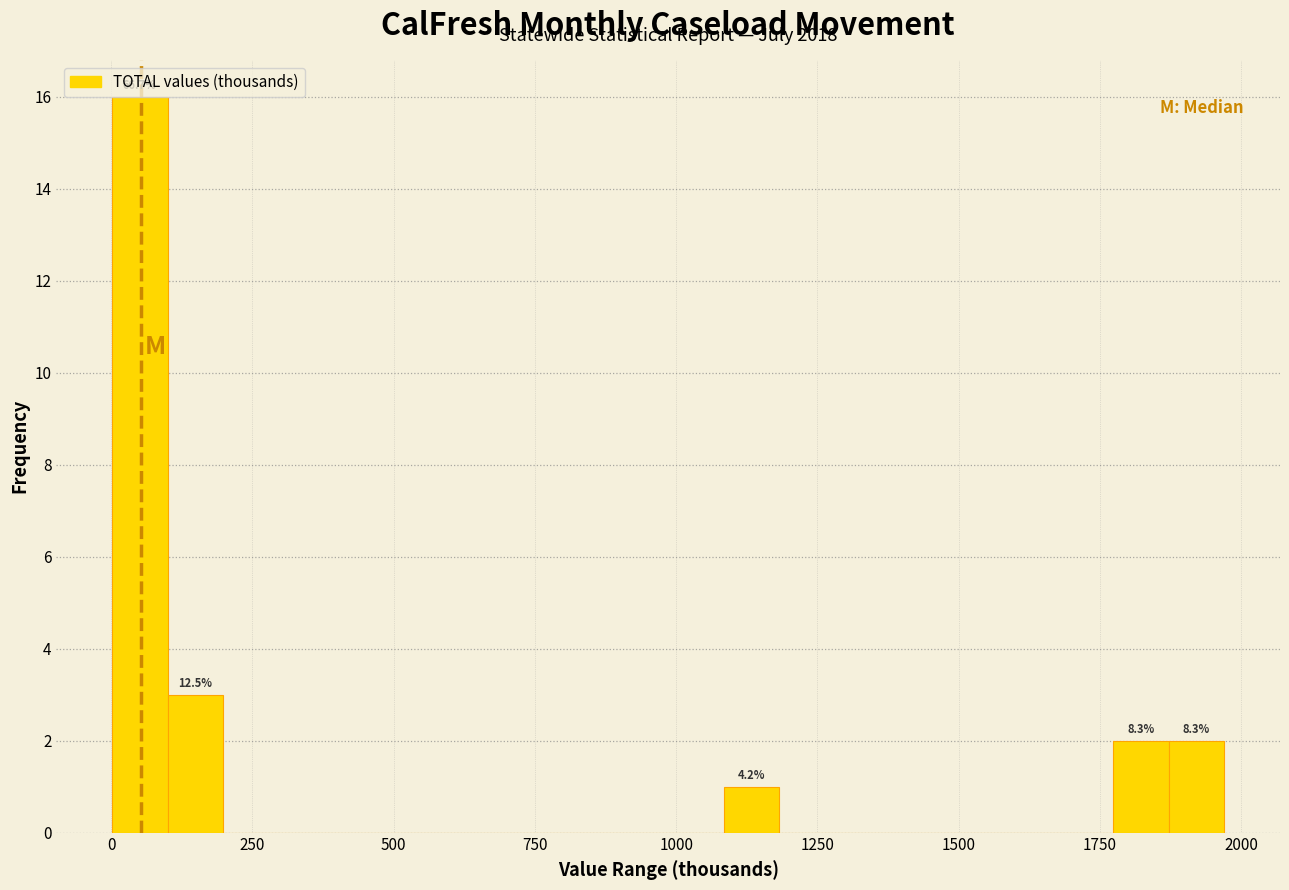

Read against the x-axis, roughly where is the centre of the tallest bar?

50